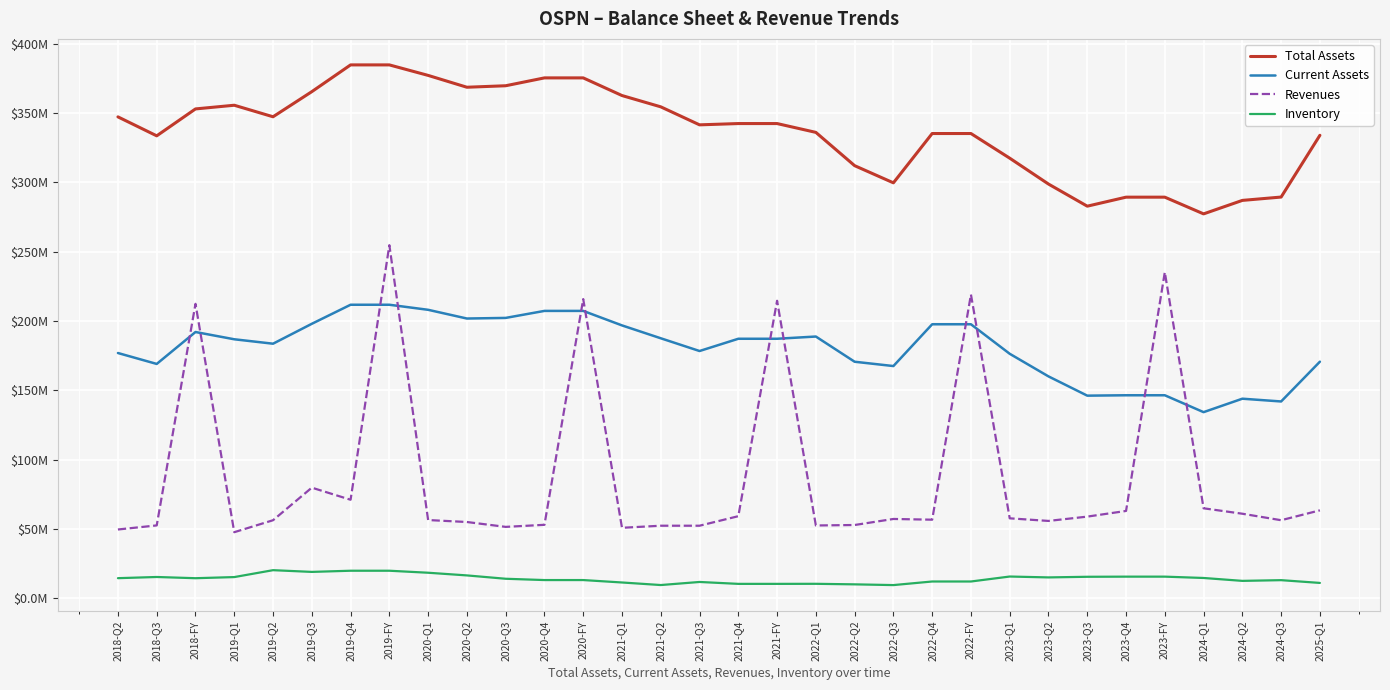

What are all the series names shown in the legend?

Total Assets, Current Assets, Revenues, Inventory